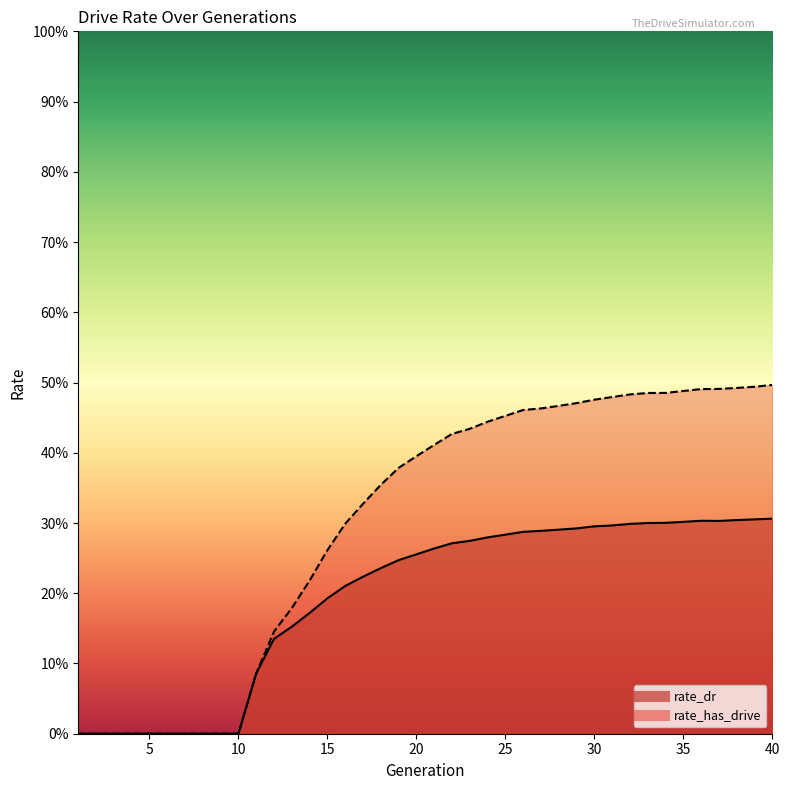

Reading left to right, transcribe all the data shown in this chart.

rate_dr: 0.0	0.0	0.0	0.0	0.0	0.0	0.0	0.0	0.0	0.0	0.1	0.1	0.2	0.2	0.2	0.2	0.2	0.2	0.2	0.3	0.3	0.3	0.3	0.3	0.3	0.3	0.3	0.3	0.3	0.3	0.3	0.3	0.3	0.3	0.3	0.3	0.3	0.3	0.3	0.3
rate_has_drive: 0.0	0.0	0.0	0.0	0.0	0.0	0.0	0.0	0.0	0.0	0.1	0.1	0.2	0.2	0.3	0.3	0.3	0.4	0.4	0.4	0.4	0.4	0.4	0.4	0.5	0.5	0.5	0.5	0.5	0.5	0.5	0.5	0.5	0.5	0.5	0.5	0.5	0.5	0.5	0.5